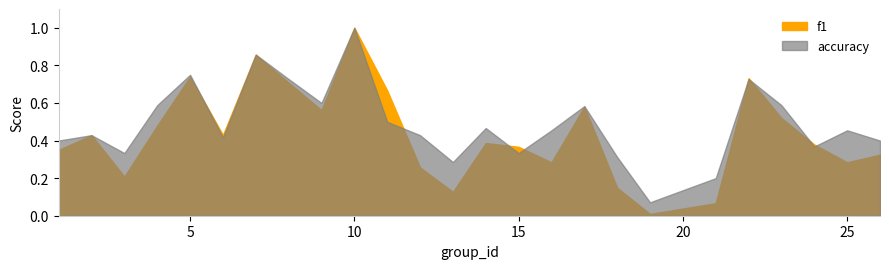

At which category does the chart reach its minimum across all series?

19